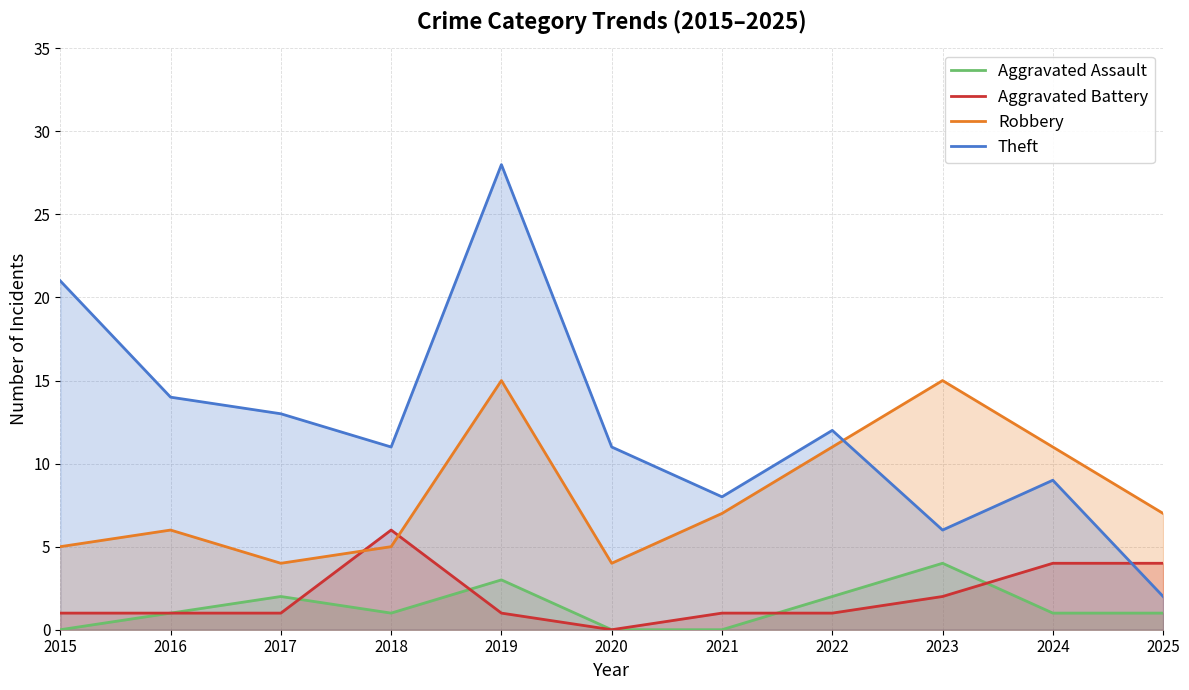

Between 2024 and 2015, which is larger?

2024